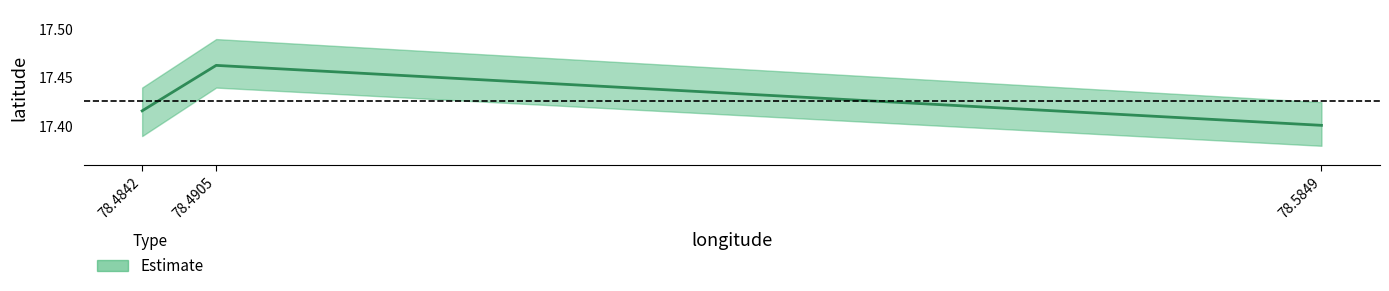

Reading left to right, what are all the values shown in this chart?

17.4	17.5	17.4